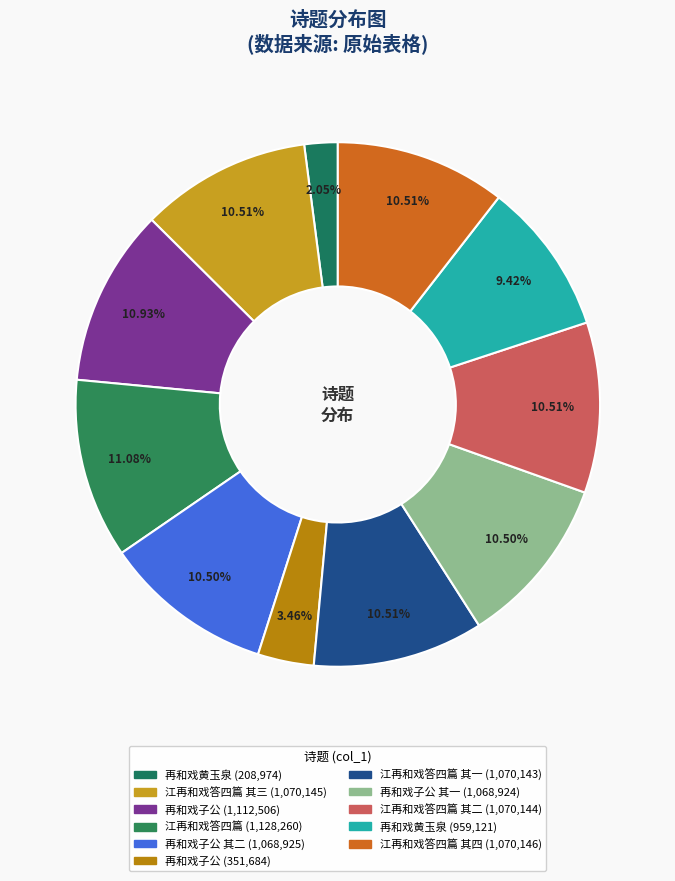

Count the number of slices in the pie.

11